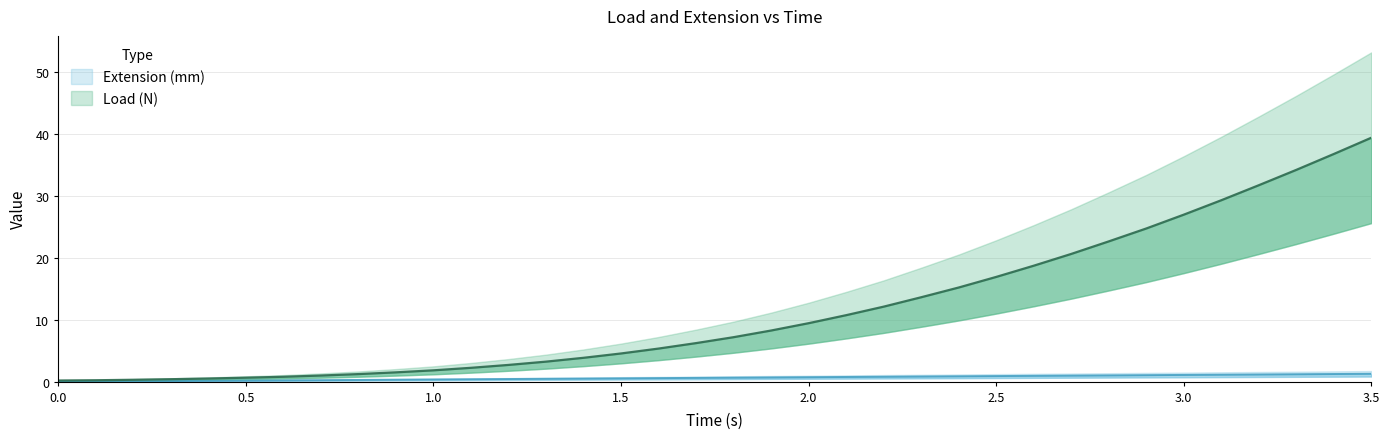

What is the difference between the maximum and minimum values in the Extension (mm) series?

1.3